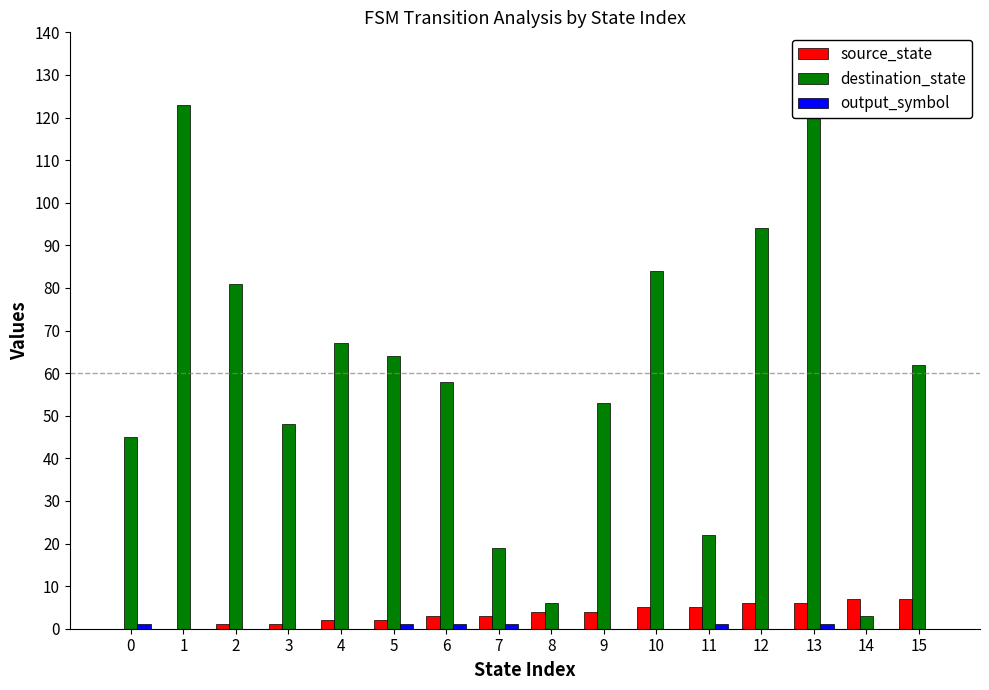

How many bars are there in each group?

3